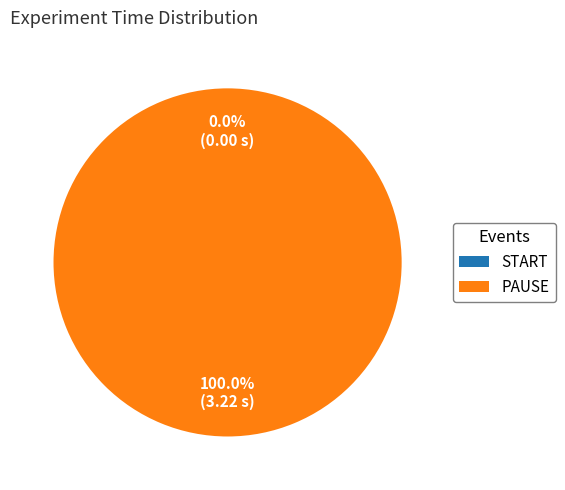

Does PAUSE account for over 50% of the chart?

Yes